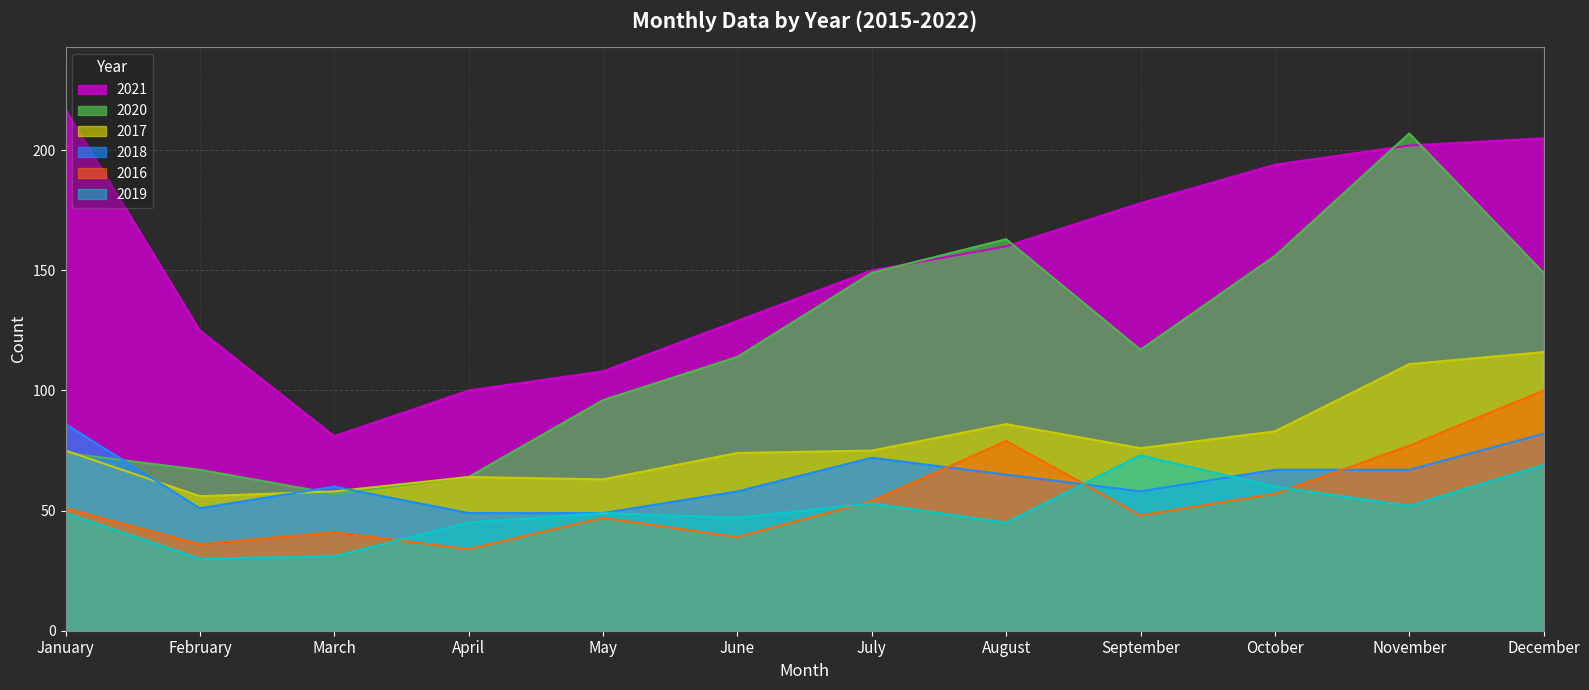

What is the sum of all 2016 values?

663